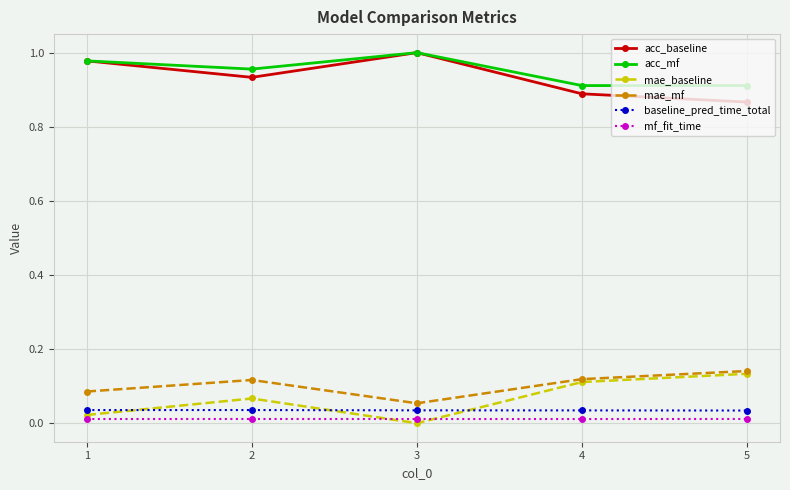

True or false: mf_fit_time and mae_mf intersect in this chart.

False